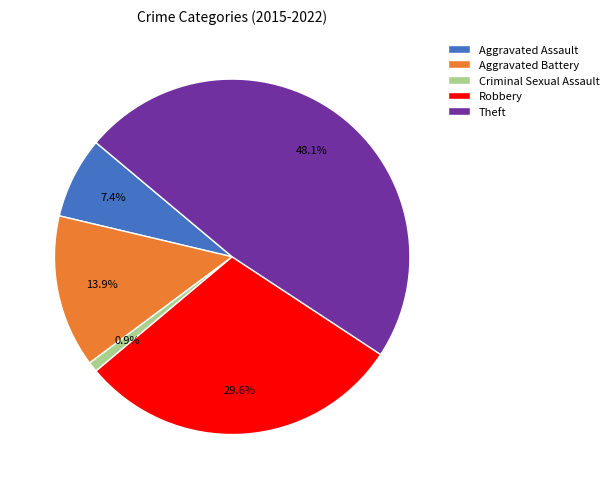

Is Theft the majority of the pie?

No